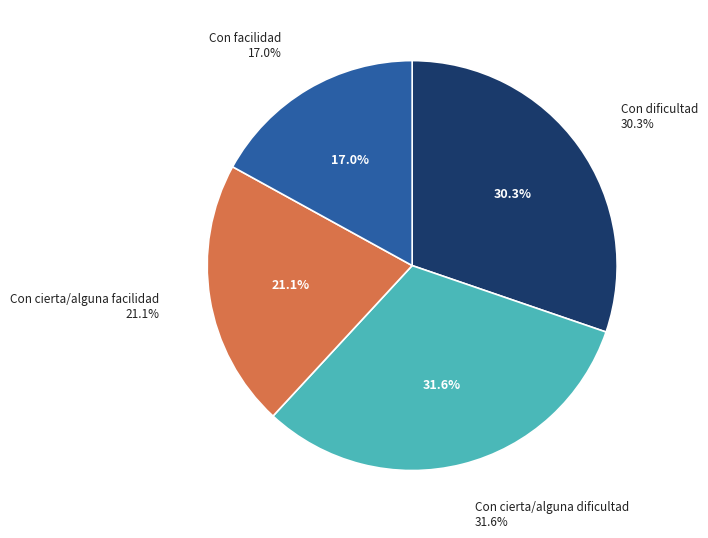

The Con cierta/alguna dificultad slice represents 38% of the pie. True or false?

False